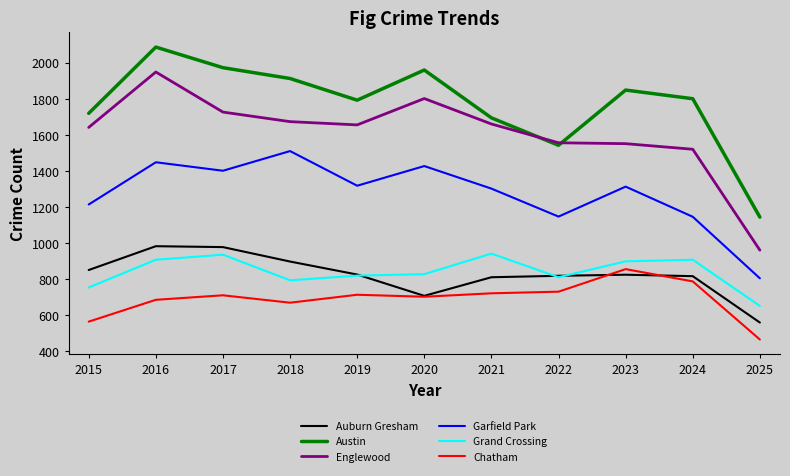

True or false: Grand Crossing and Chatham intersect in this chart.

False